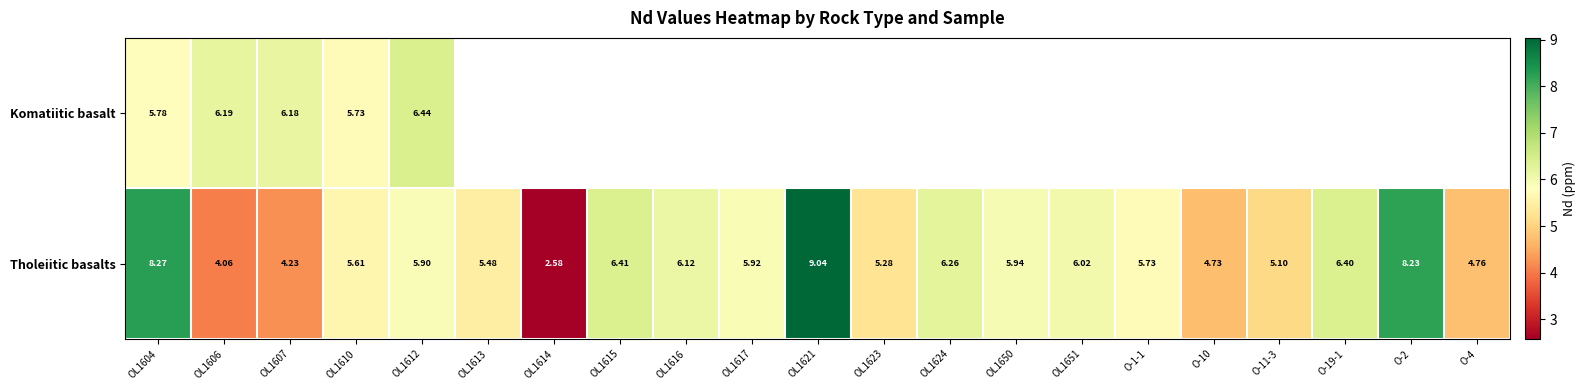

Rank the series at OL1612 from highest to lowest value.

Komatiitic basalt, Tholeiitic basalts